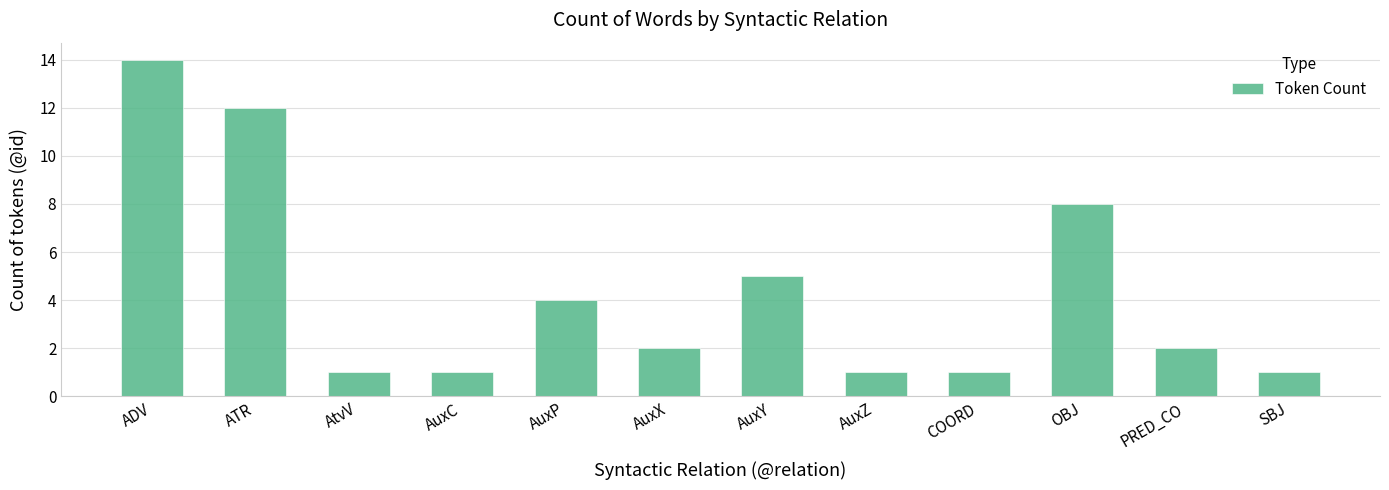

What is the sum of all values?

52